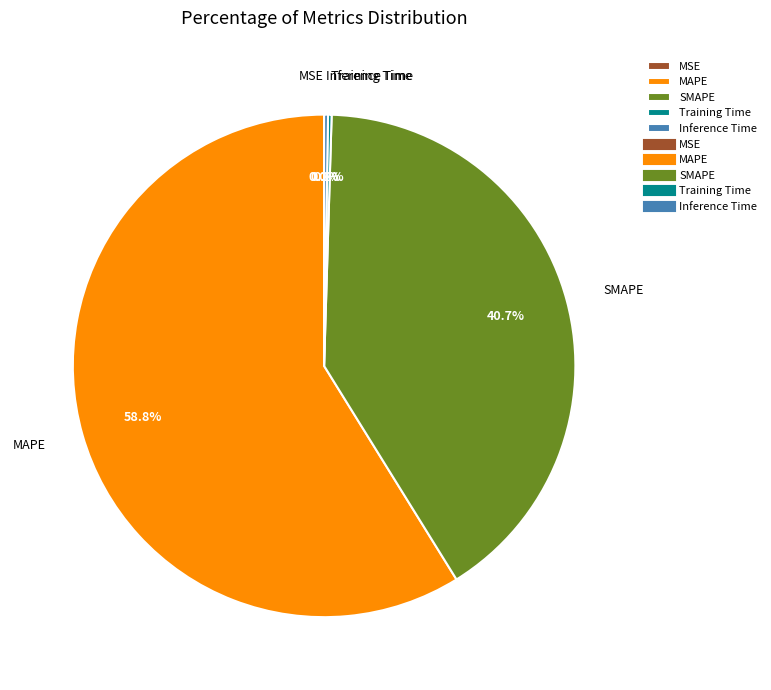

What is the largest slice in the pie chart?

MAPE